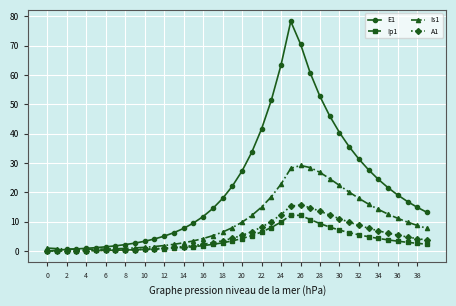

Which series has the largest range (max minus min)?

E1